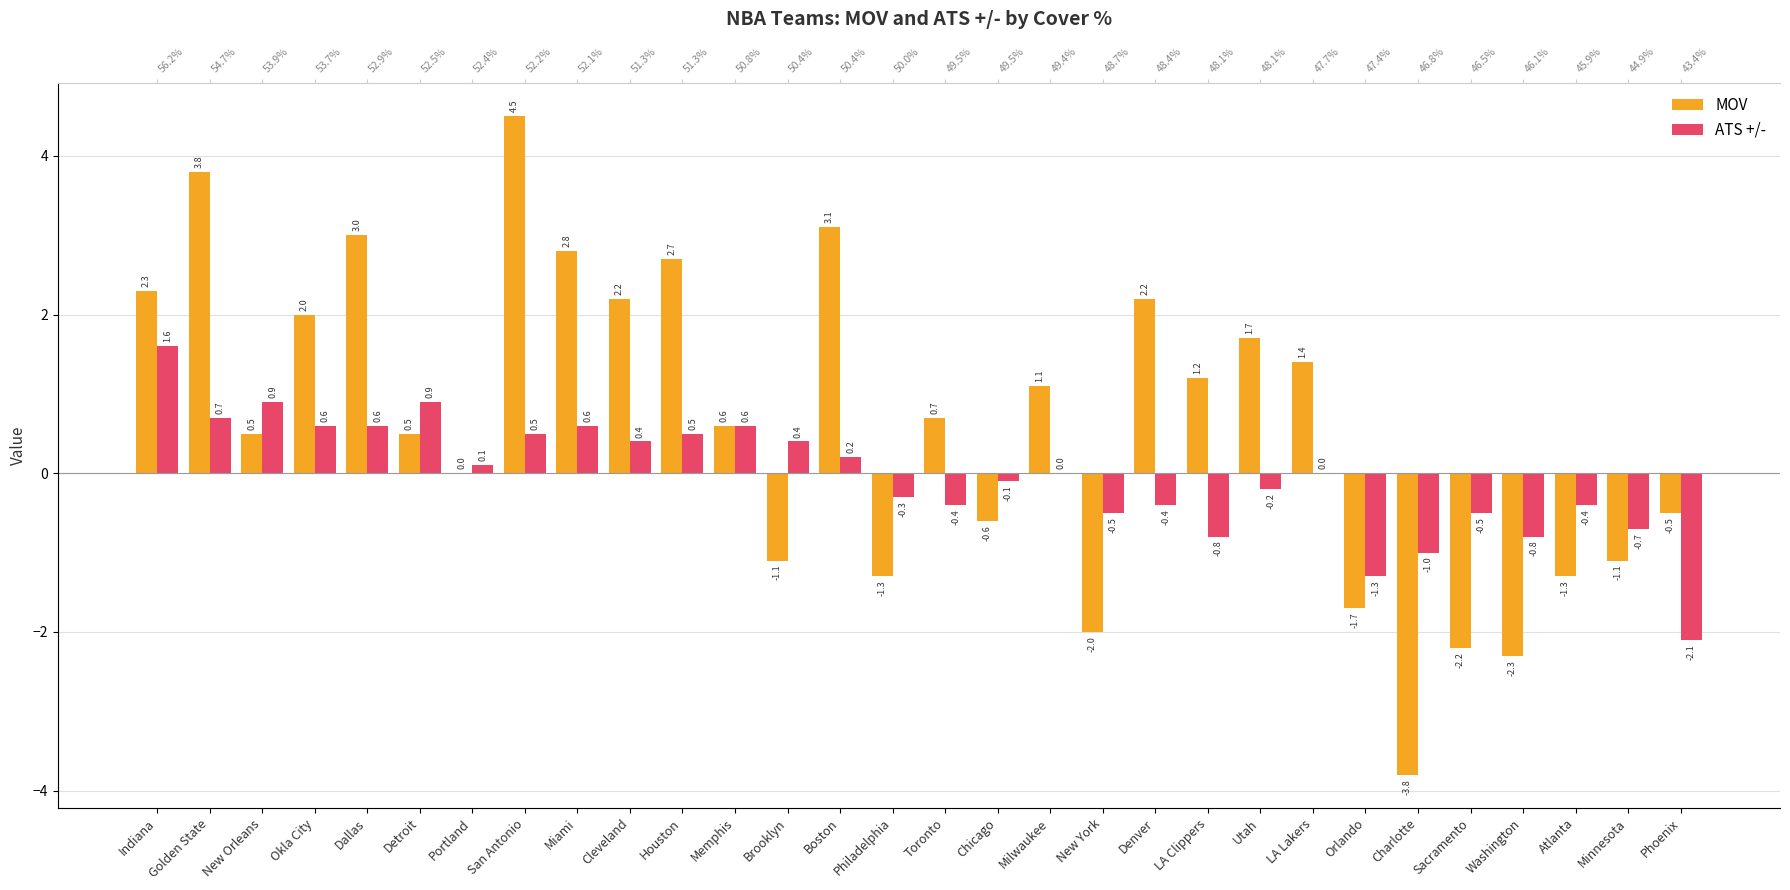

Reading left to right, transcribe all the data shown in this chart.

MOV: 2.3	3.8	0.5	2.0	3.0	0.5	0.0	4.5	2.8	2.2	2.7	0.6	-1.1	3.1	-1.3	0.7	-0.6	1.1	-2.0	2.2	1.2	1.7	1.4	-1.7	-3.8	-2.2	-2.3	-1.3	-1.1	-0.5
ATS +/-: 1.6	0.7	0.9	0.6	0.6	0.9	0.1	0.5	0.6	0.4	0.5	0.6	0.4	0.2	-0.3	-0.4	-0.1	0.0	-0.5	-0.4	-0.8	-0.2	0.0	-1.3	-1.0	-0.5	-0.8	-0.4	-0.7	-2.1